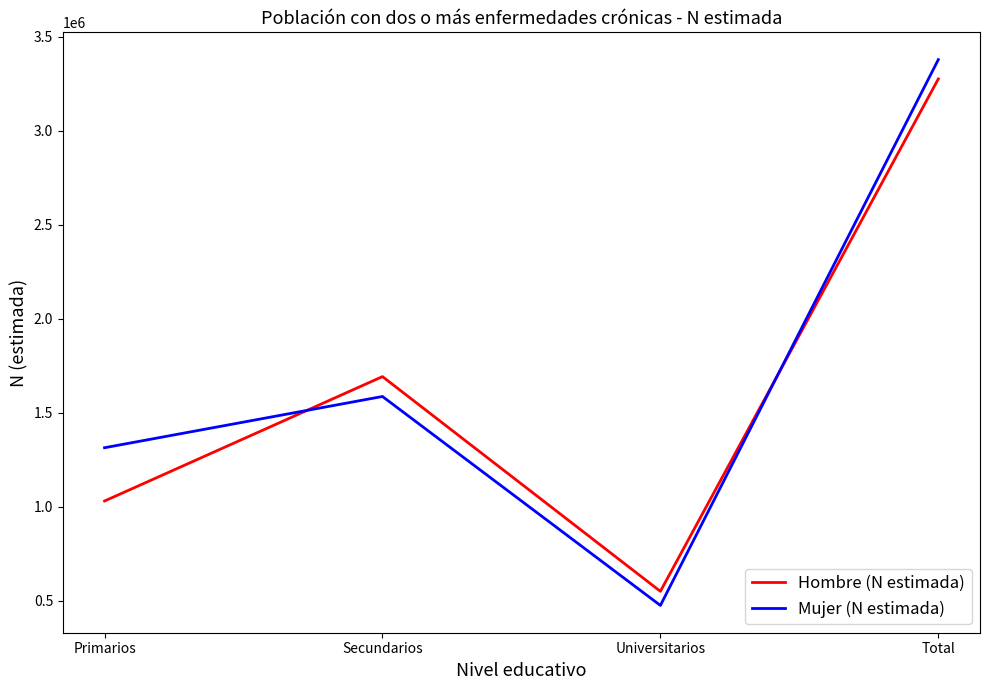

Read the Mujer (N estimada) value at Secundarios.

1587673